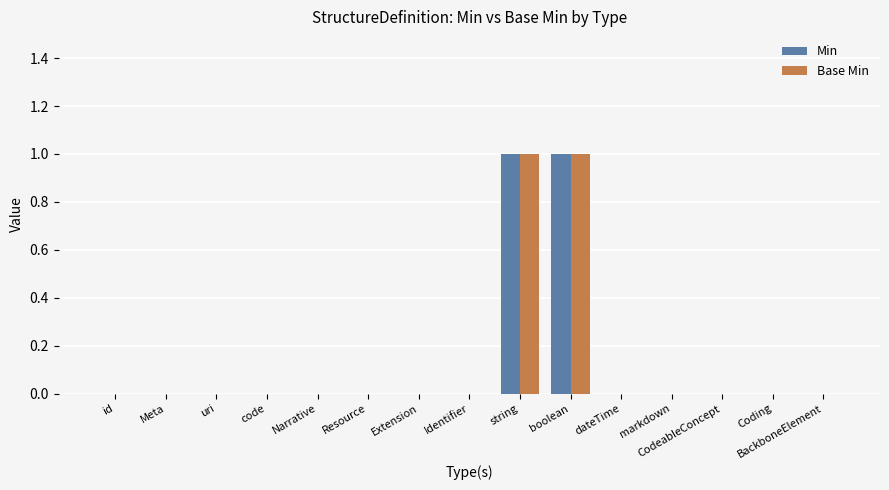

What are all the series names shown in the legend?

Min, Base Min